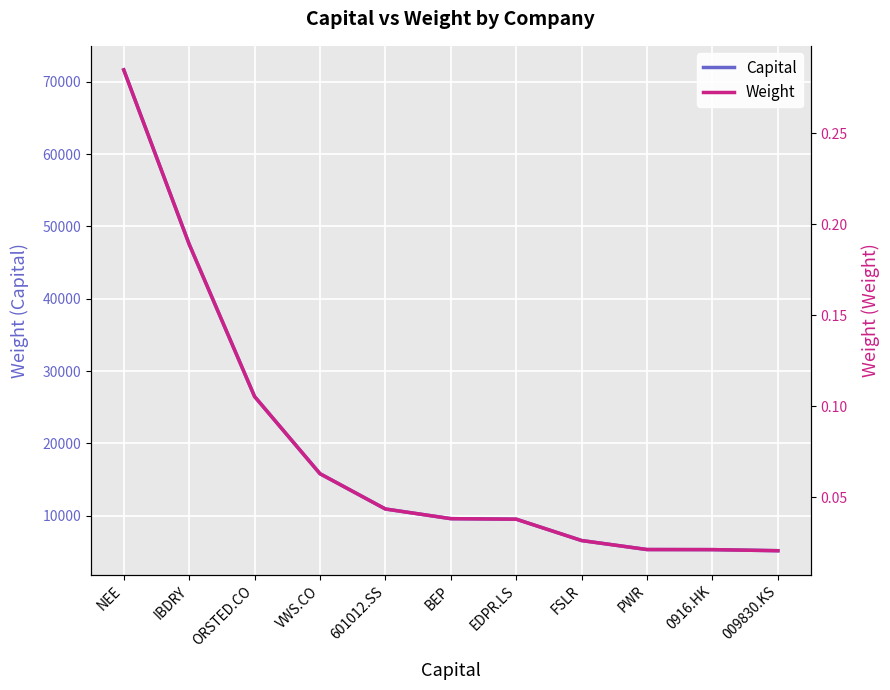

True or false: Weight and Capital intersect in this chart.

False